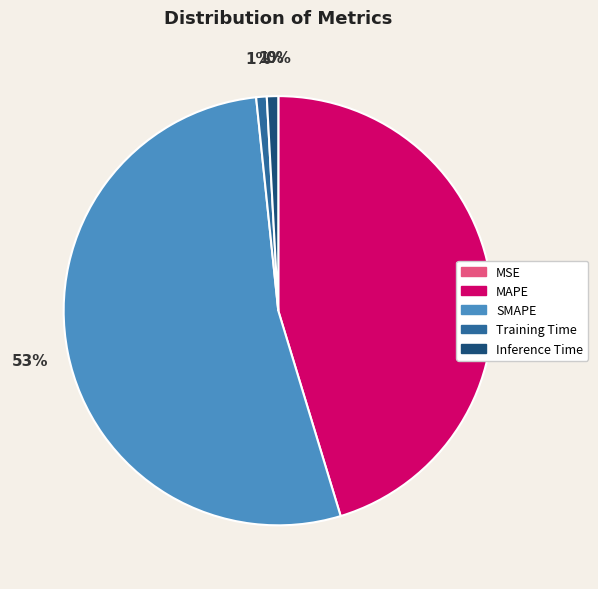

Between Training Time and MAPE, which is larger?

MAPE